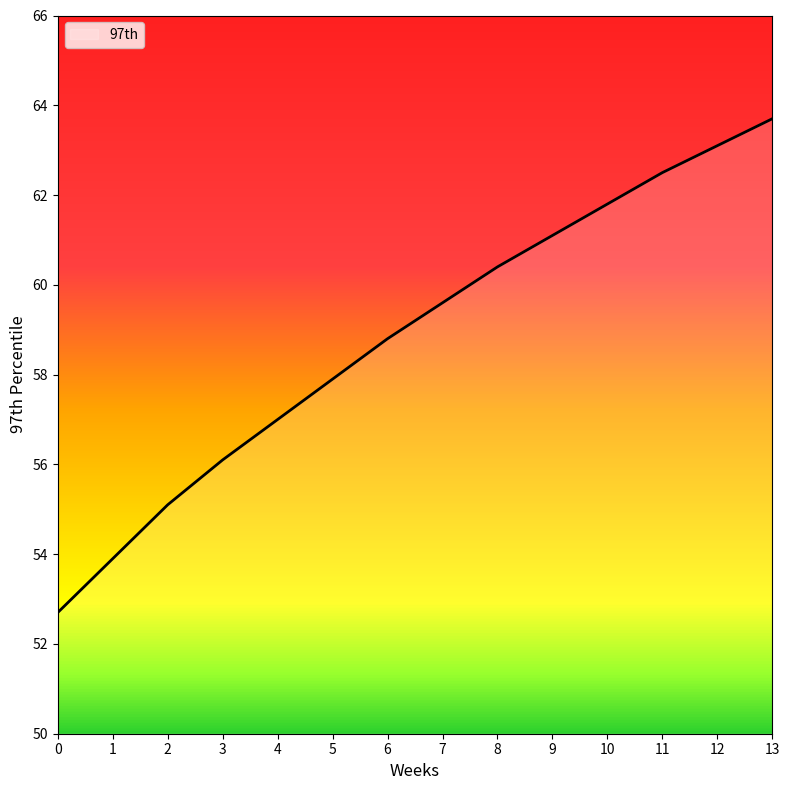

True or false: the data shows 61.1 at 9.

True